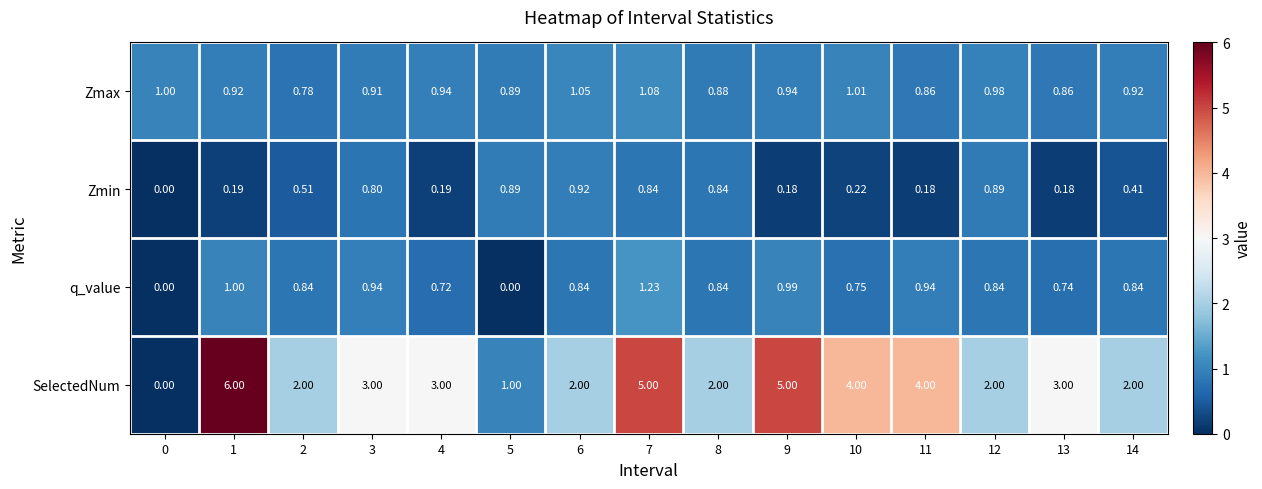

What is the spread (max minus min) of values at 0?

1.0